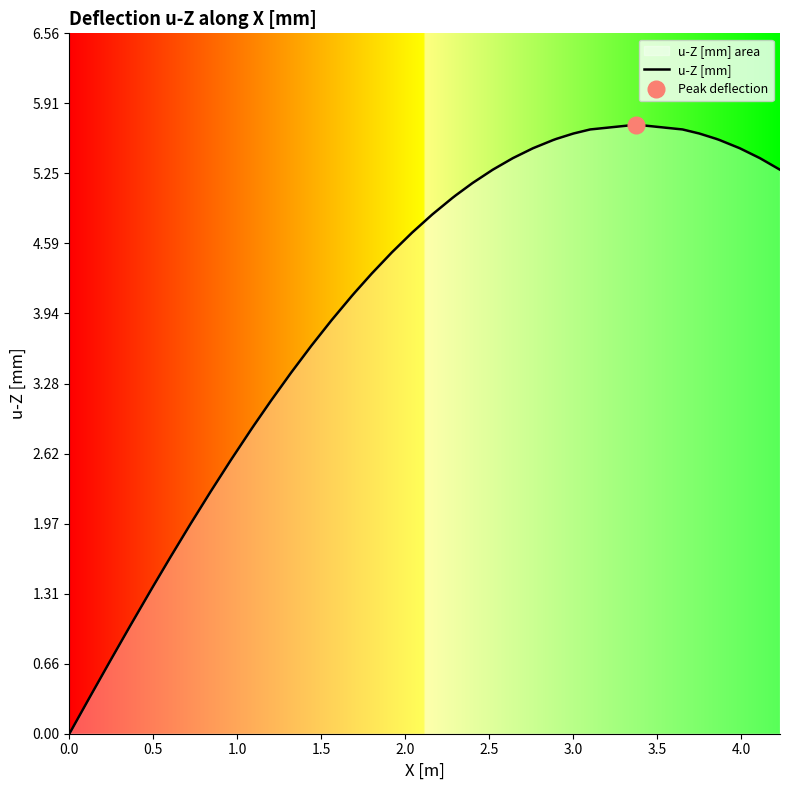

The value of u-Z [mm] at 3.0 is 3.8. True or false?

False